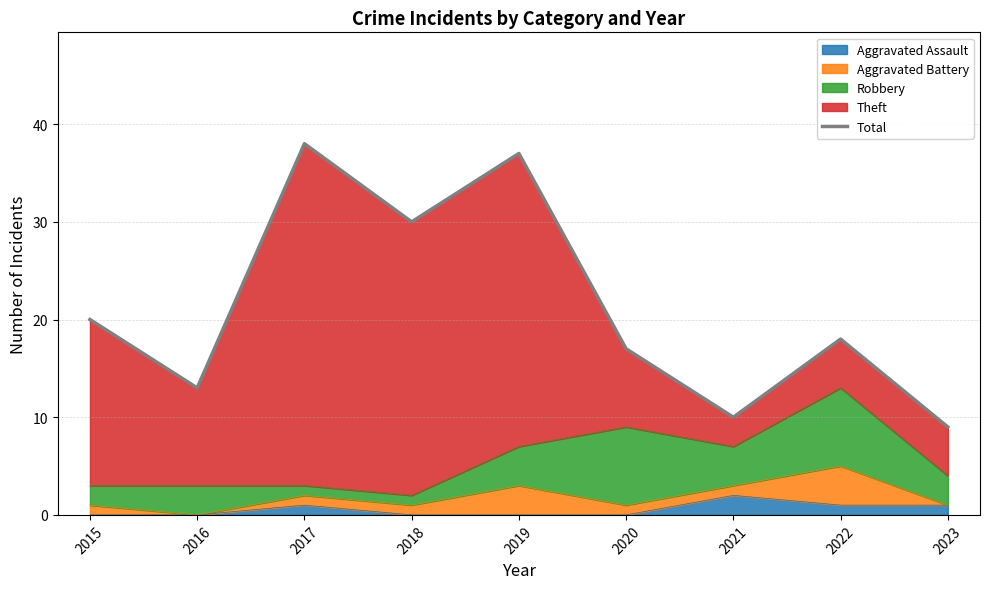

What is the value of the 4th point from the left?

30